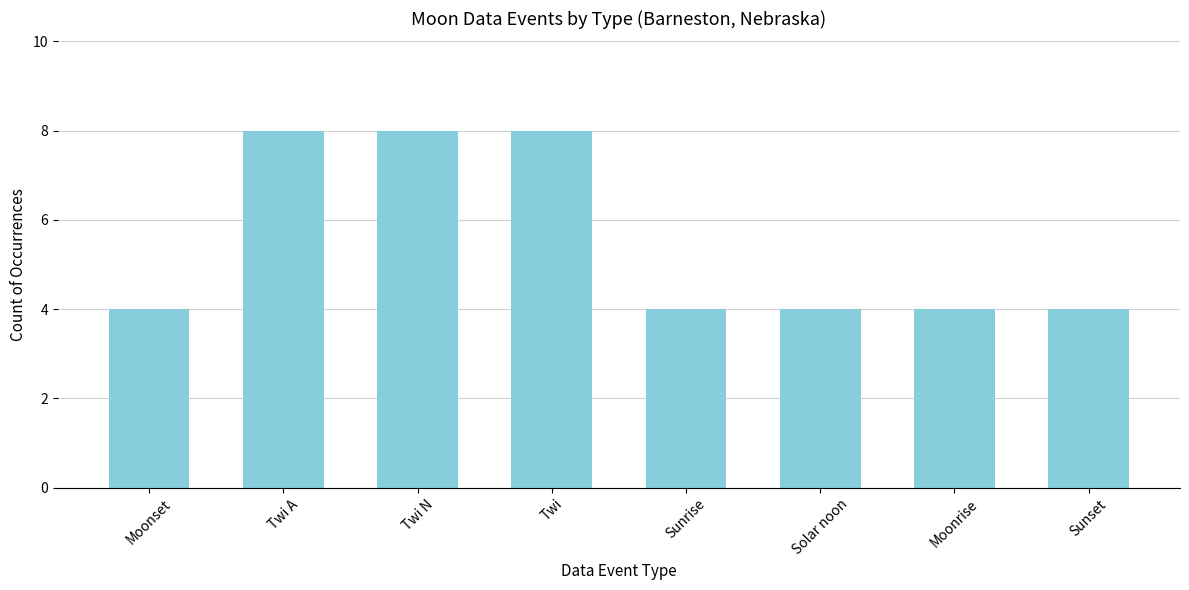

Reading right to left, what are all the values shown in this chart?

4	4	4	4	8	8	8	4